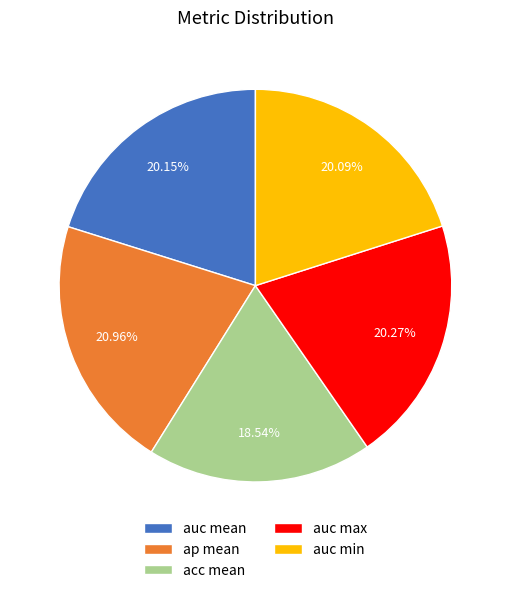

How many slices are in this pie chart?

5